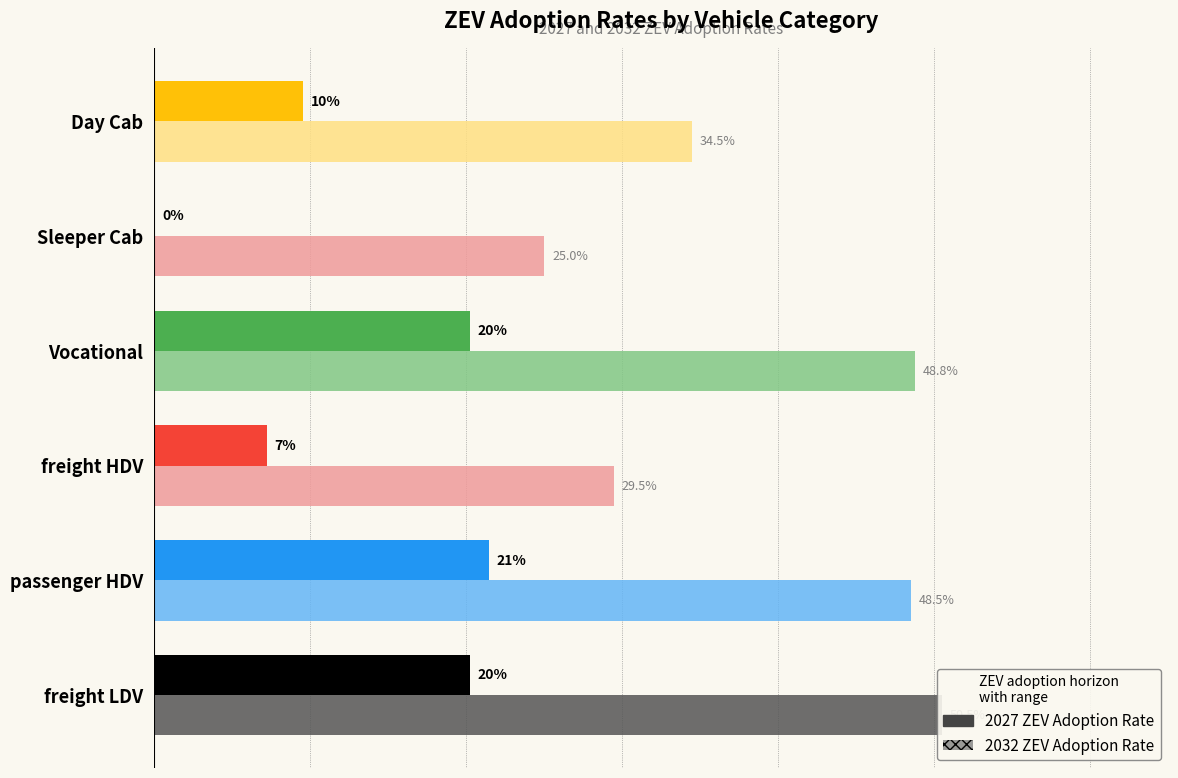

List the series in order of their peak value, highest first.

2032 ZEV Adoption Rate, 2027 ZEV Adoption Rate